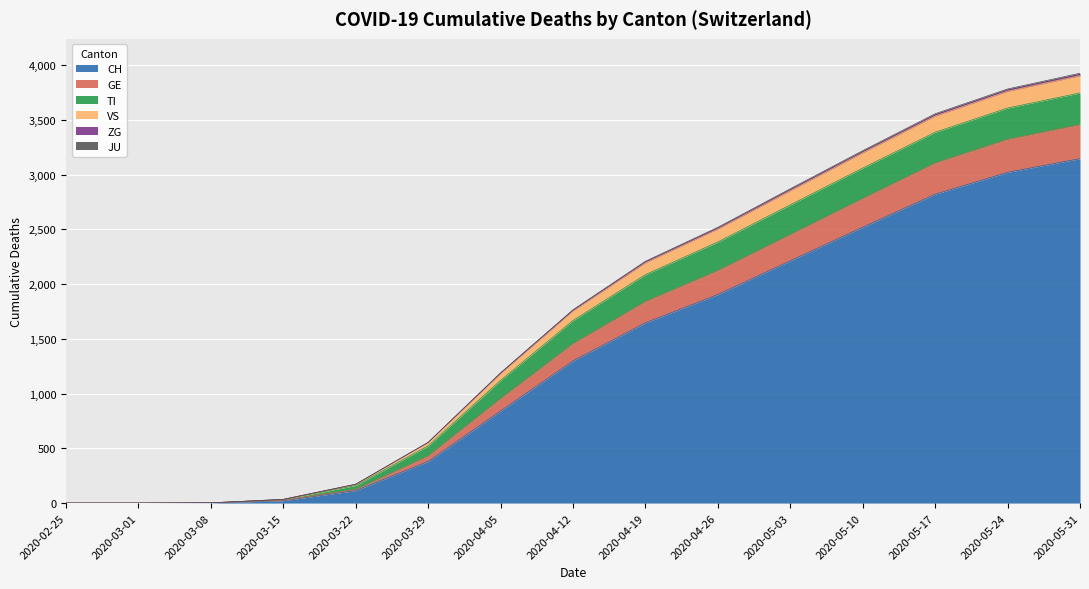

What is the highest value of the CH series?

3145